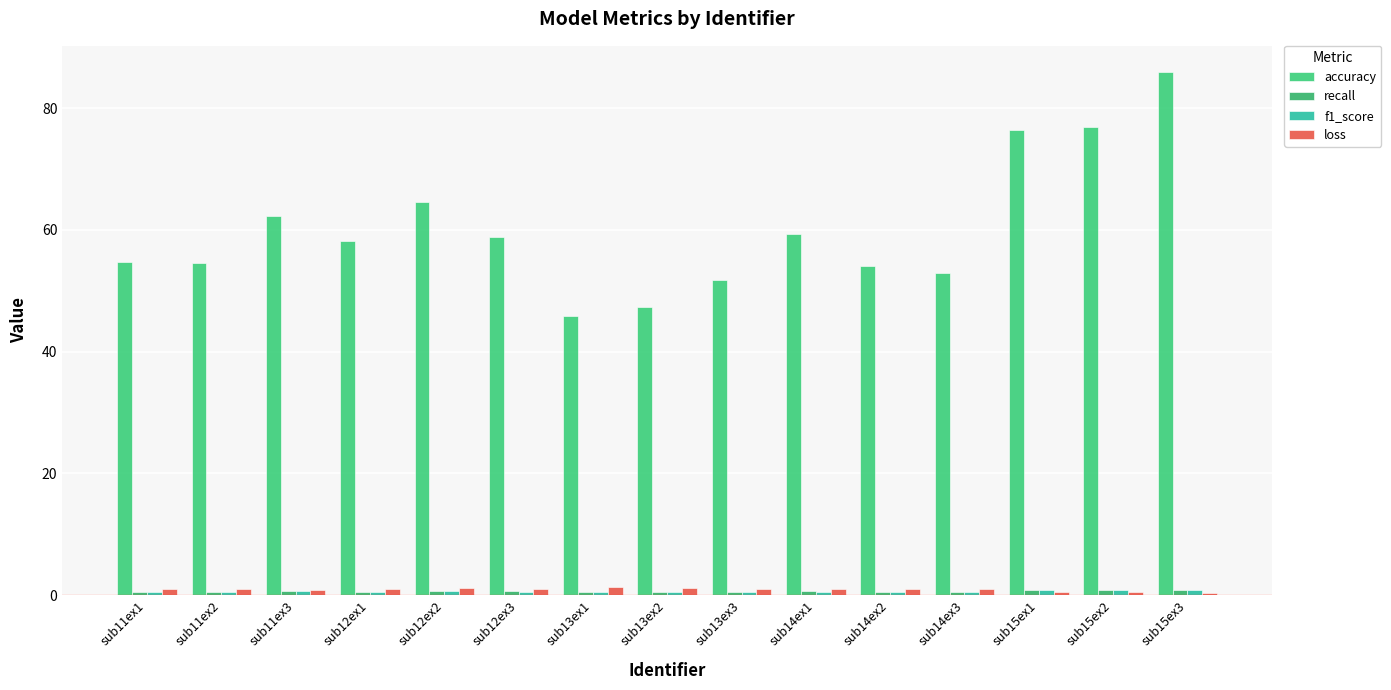

At which category is the sum across all series the highest?

sub15ex3